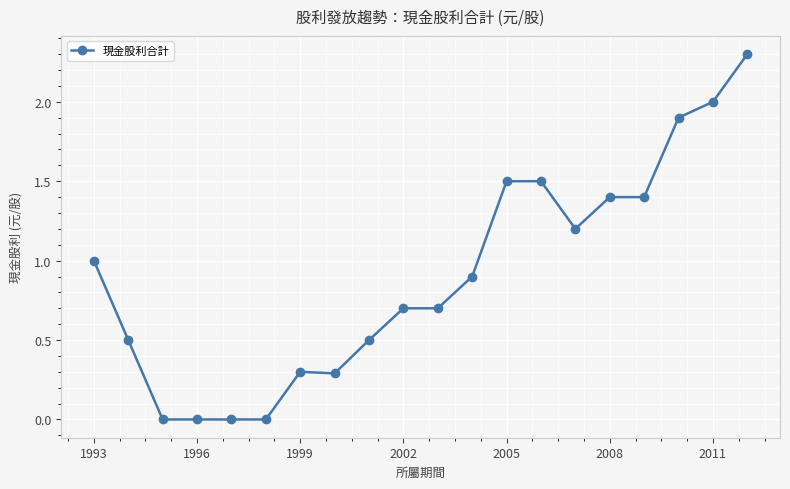

Is this an area chart (filled region under the line)?

No